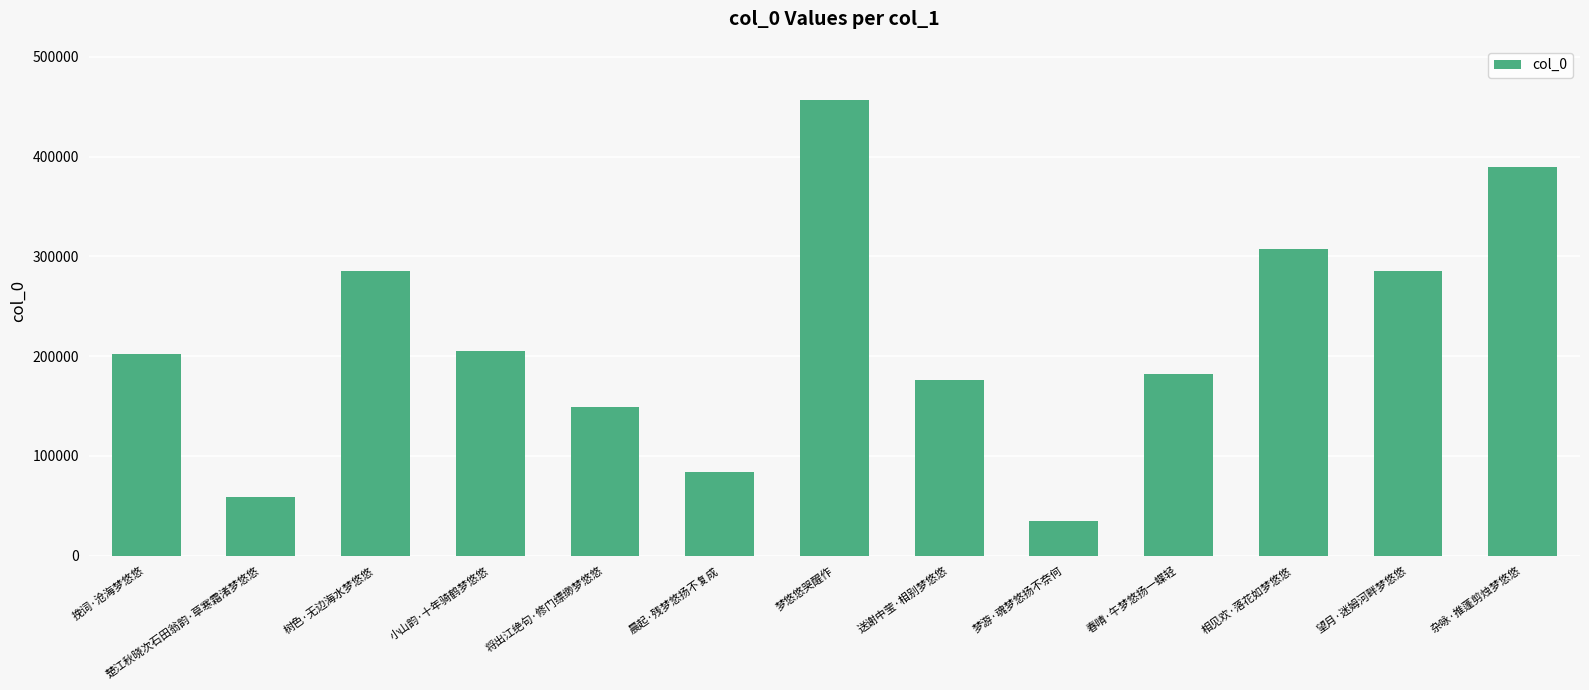

What is the label of the 7th bar from the right?

梦悠悠哭醒作